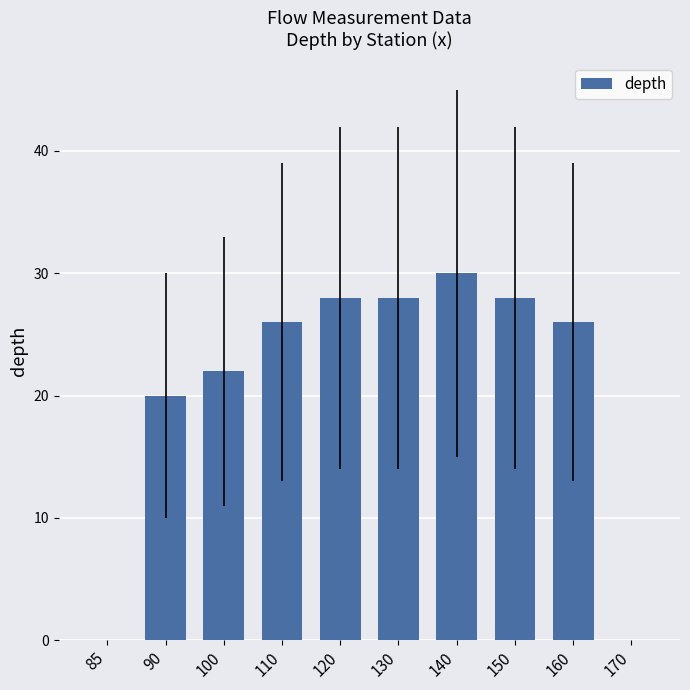

Which category has the highest value across all series?

140